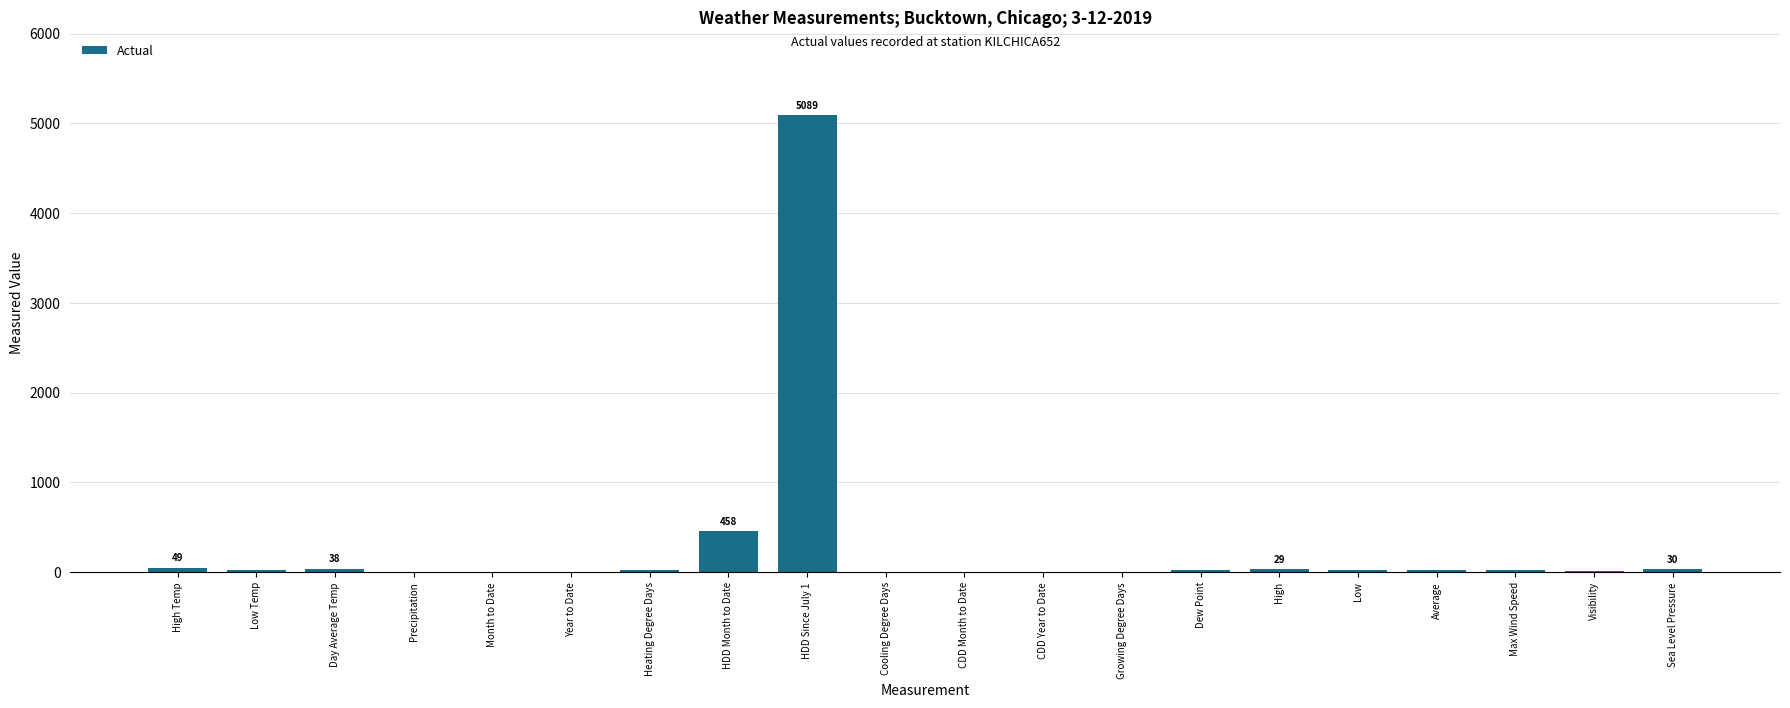

What is the maximum value shown in the chart?

5089.0